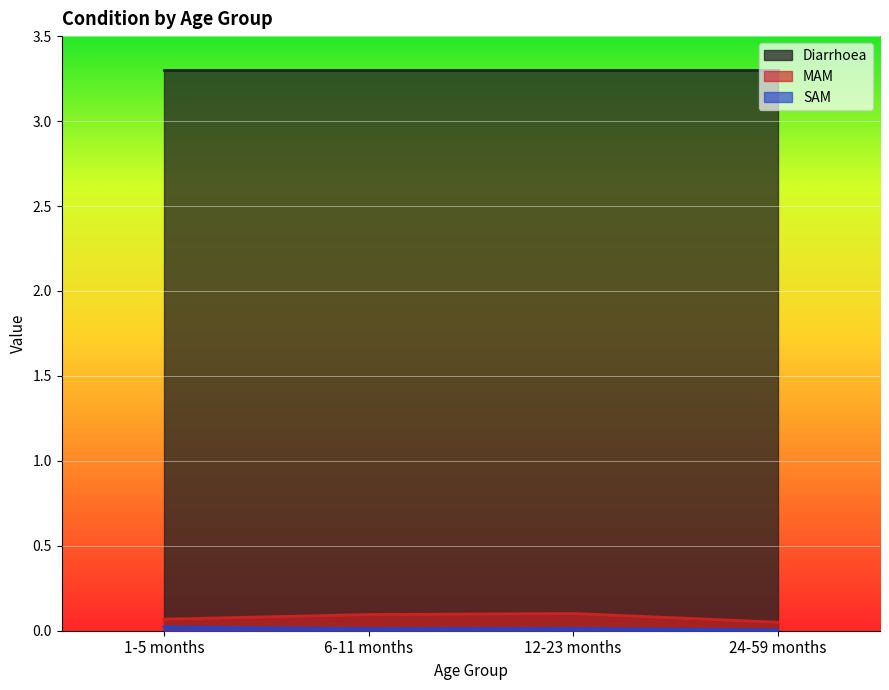

True or false: MAM and SAM intersect in this chart.

False